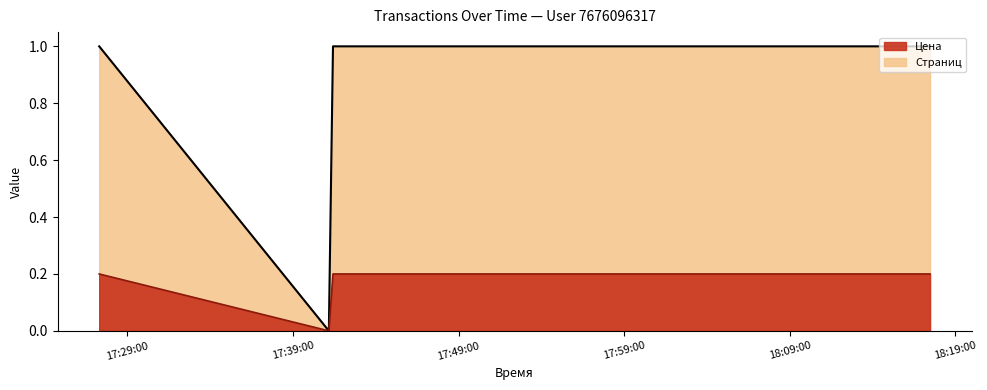

How many lines are shown in the chart?

2